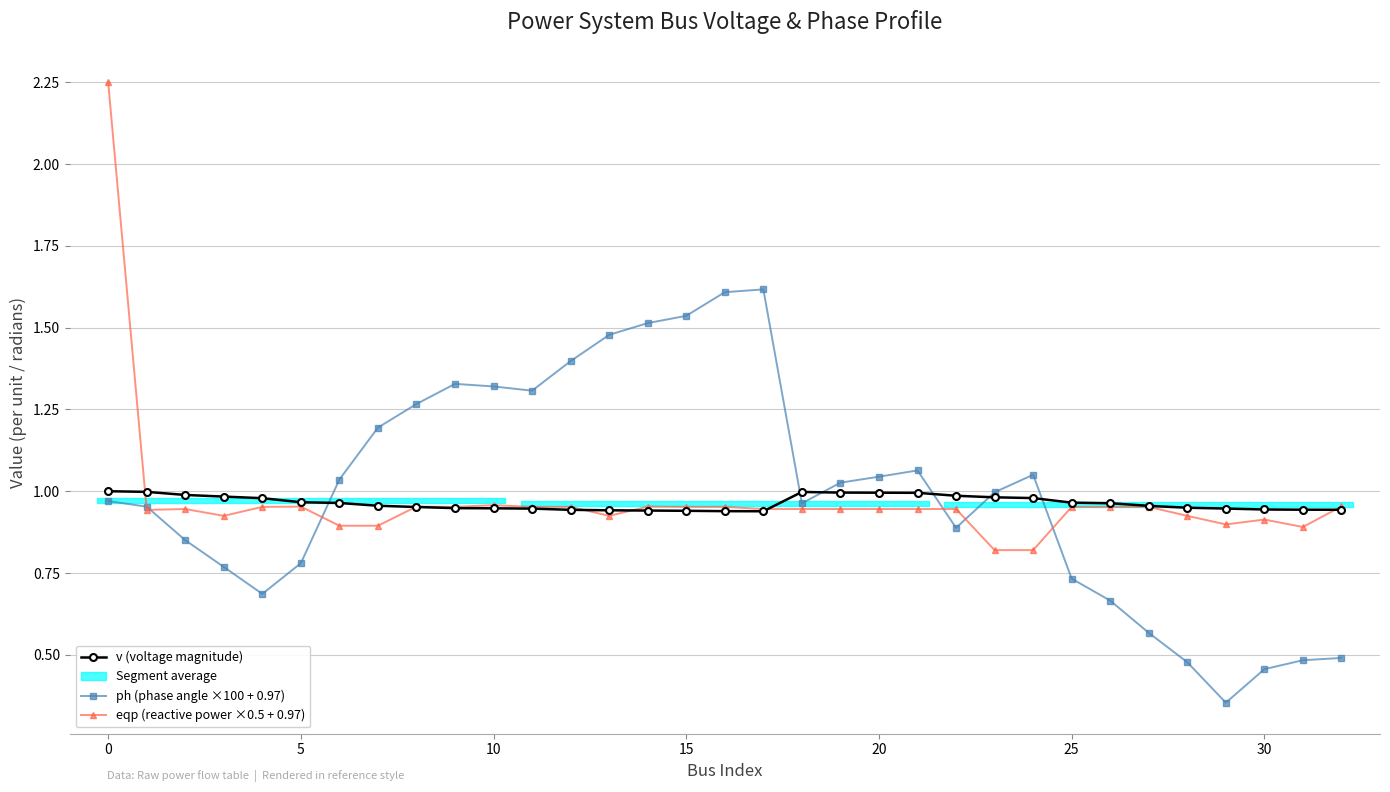

What is the total value across all series at 13?

3.3